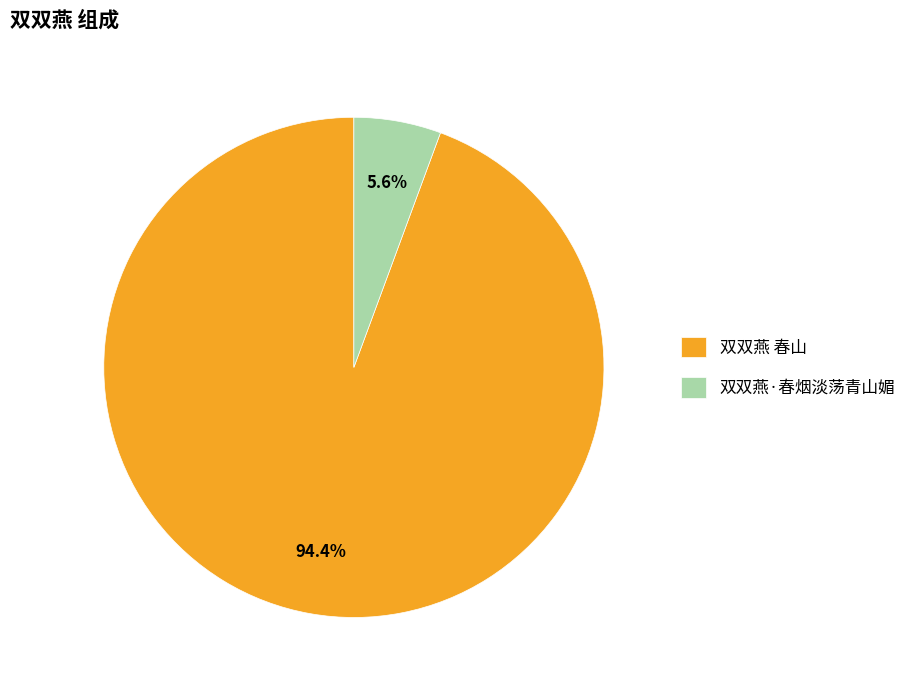

The 双双燕 春山 slice represents 94% of the pie. True or false?

True